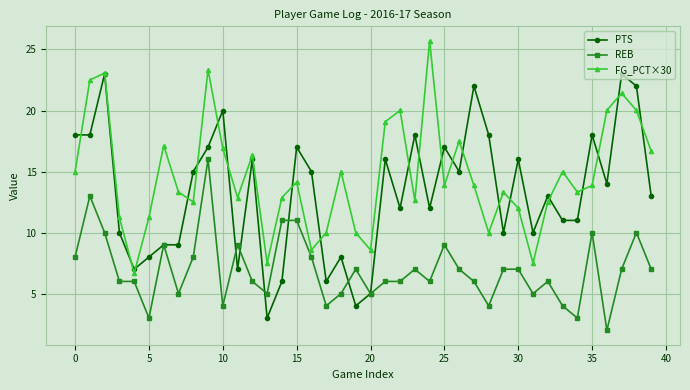

True or false: REB and FG_PCT×30 cross at least once.

False